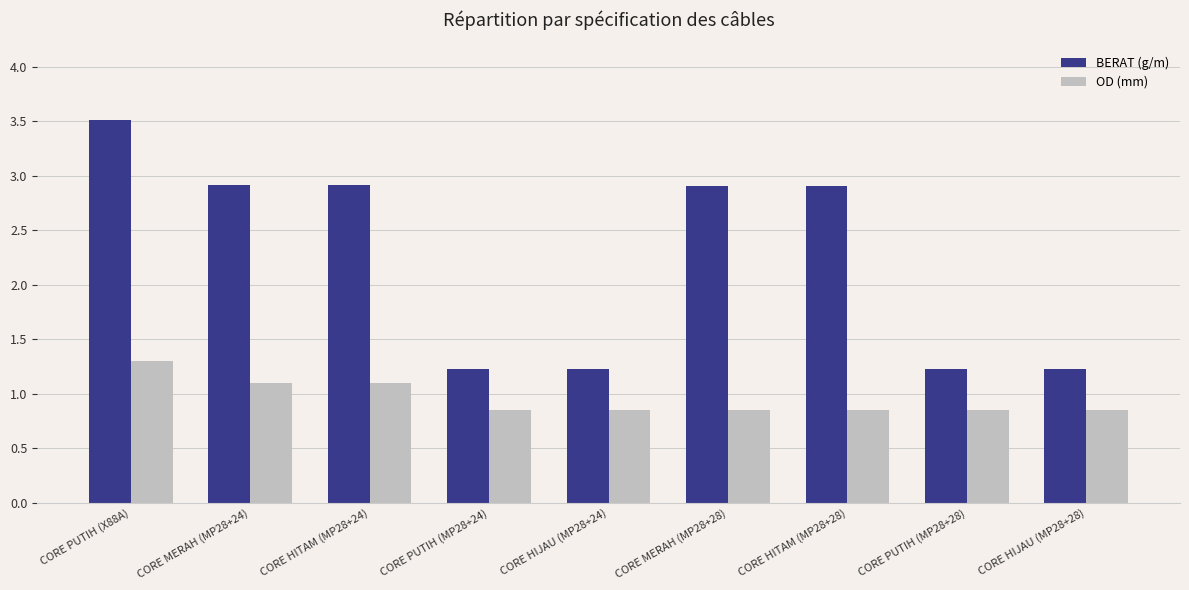

What is the approximate value of BERAT (g/m) at CORE HIJAU (MP28+24)?

1.2